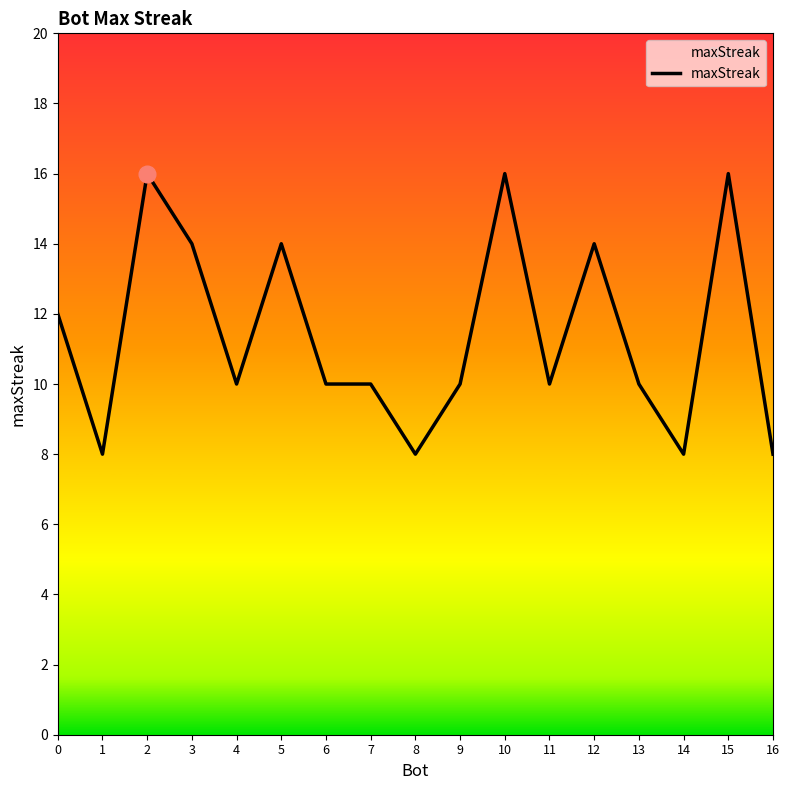

What is the minimum value shown in the chart?

8